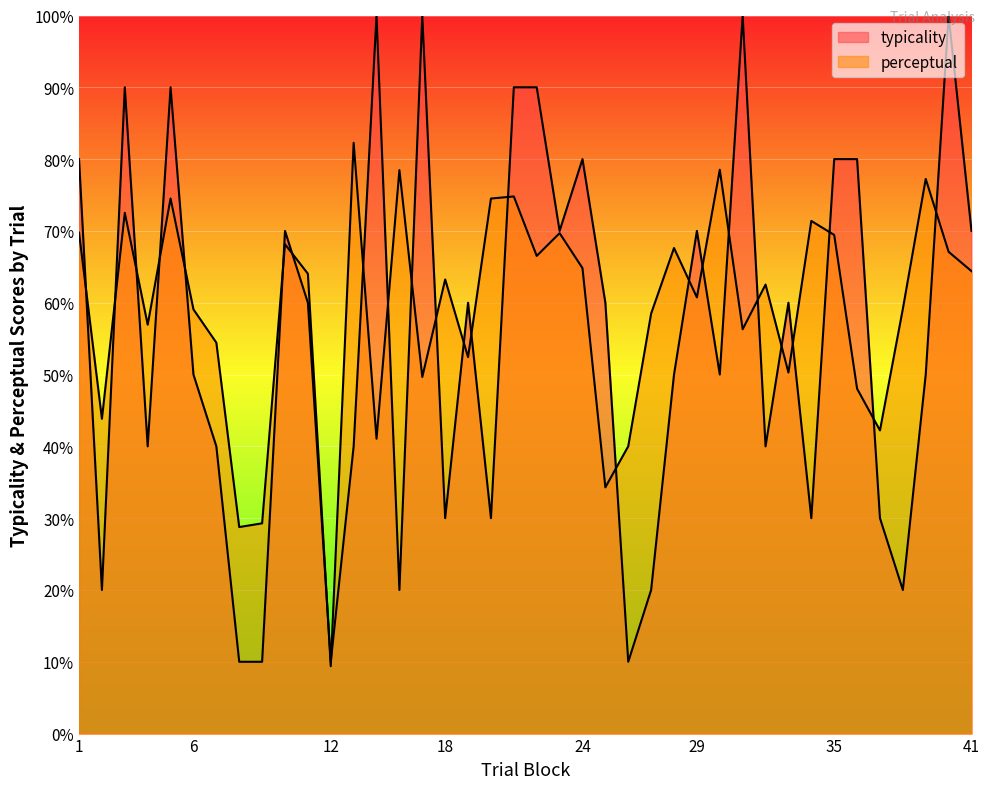

Between 2 and 12, which series saw the biggest shift?

perceptual